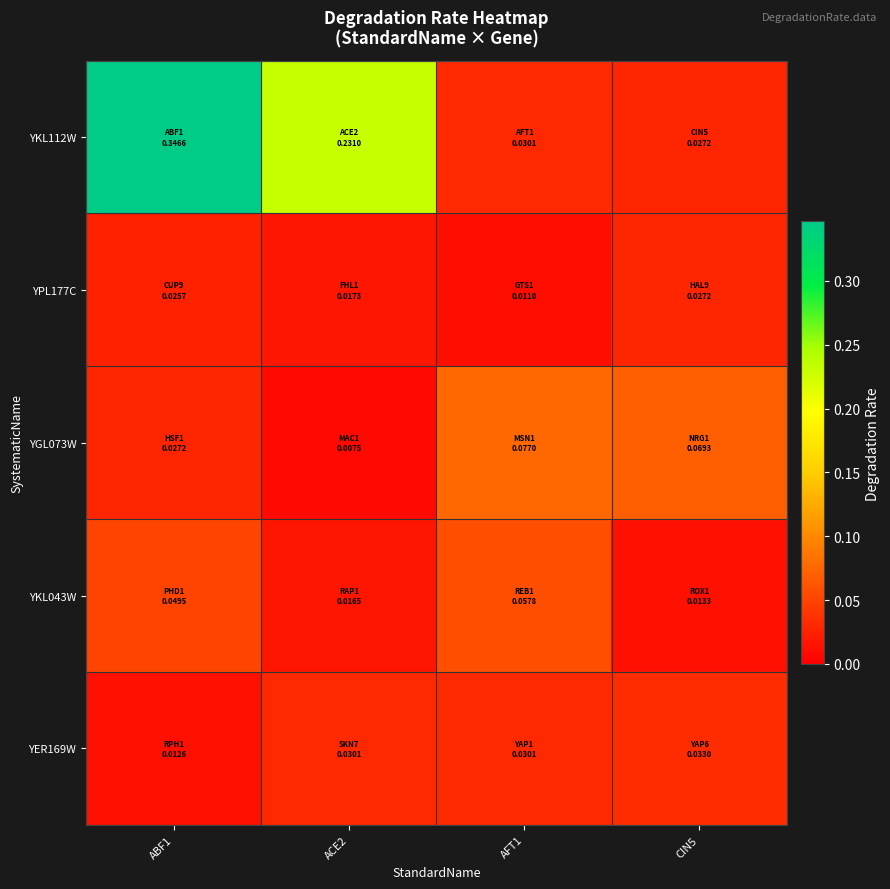

Between ABF1 and CIN5, which is larger?

ABF1